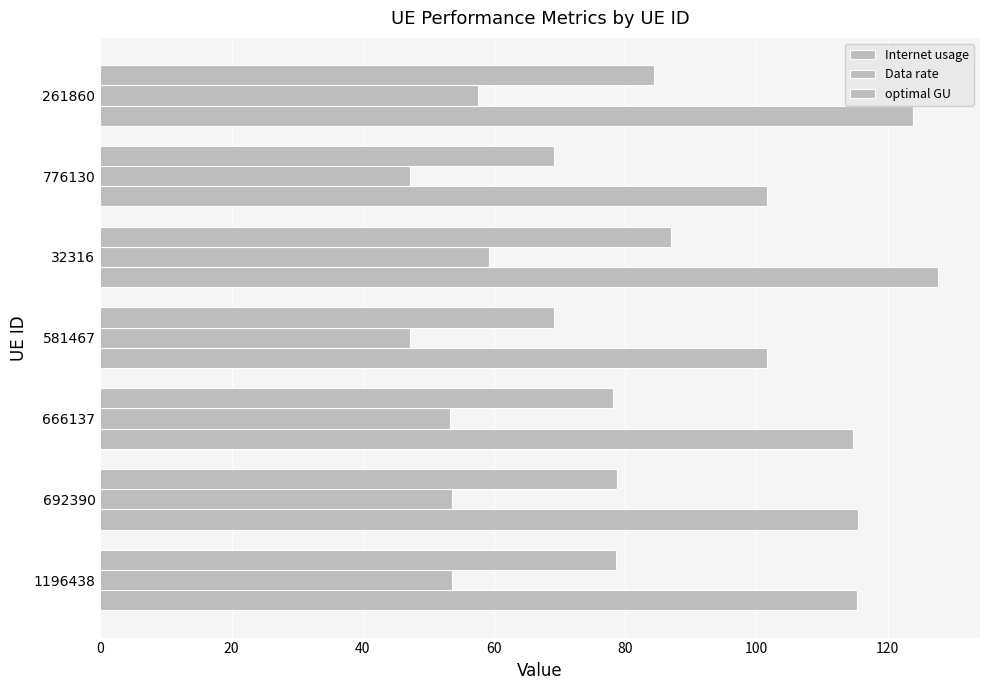

Count the number of categories in the chart.

7